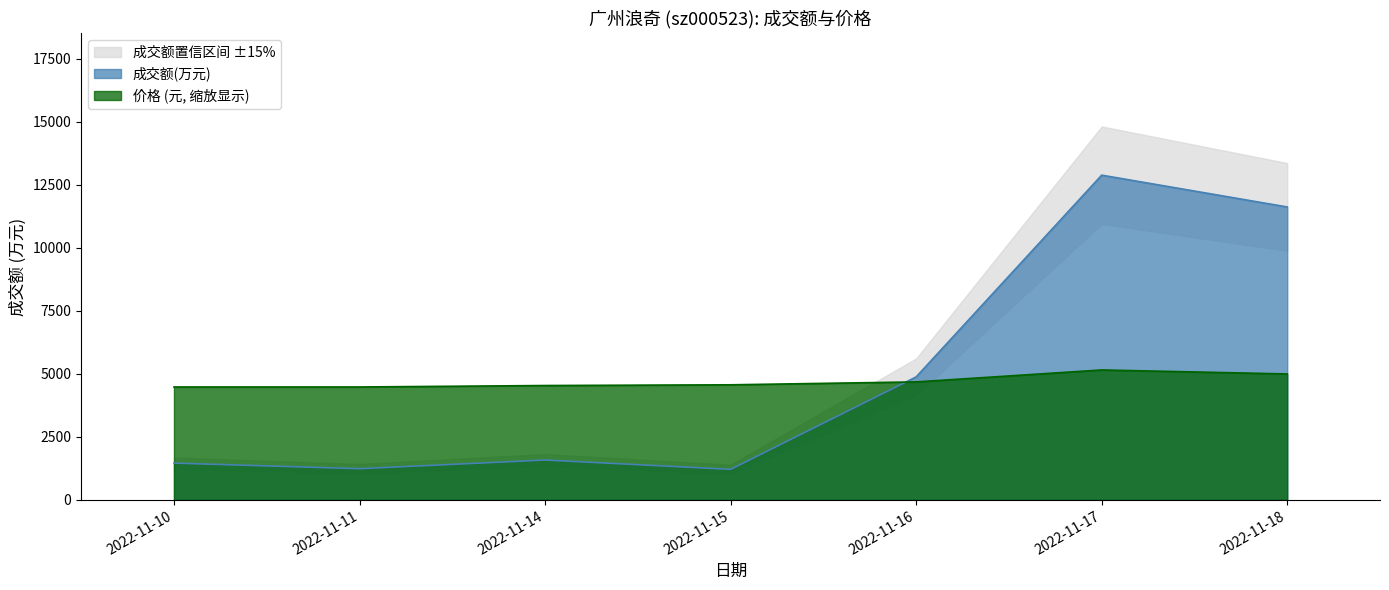

How many intersections are there between 价格 and 成交额(万元)?

1